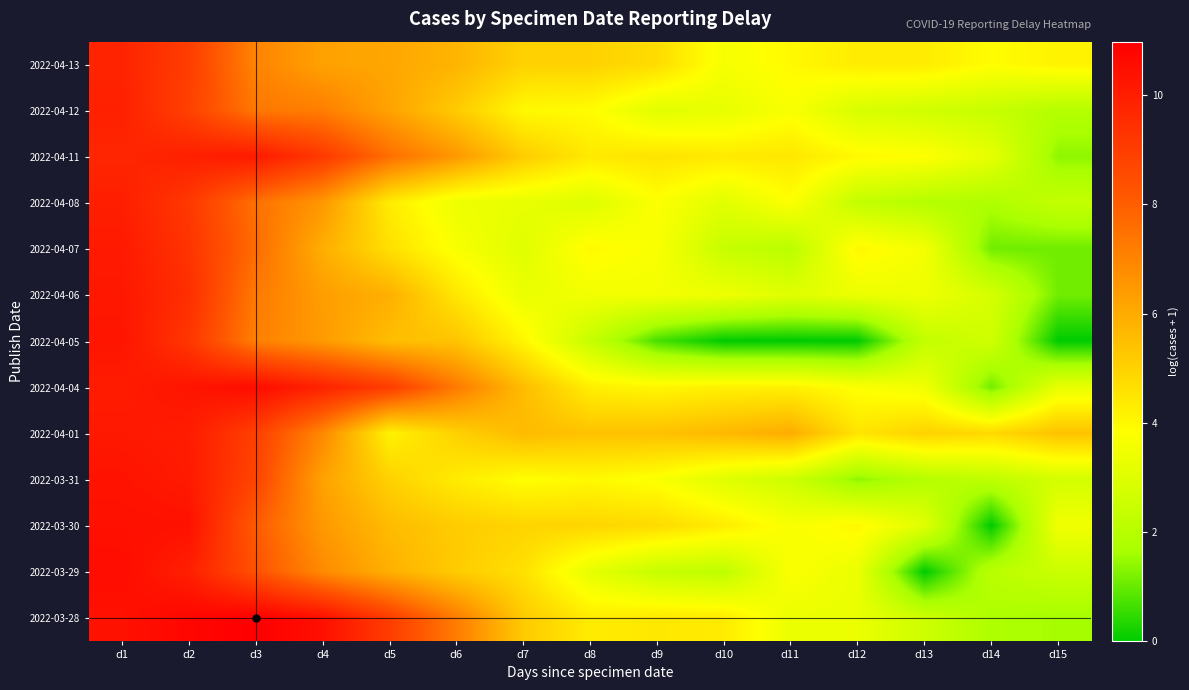

Reading right to left, extract all data points from this chart.

2022-04-13: d15=4.1	d14=3.9	d13=4.3	d12=4.3	d11=4.0	d10=3.6	d9=4.7	d8=5.0	d7=5.0	d6=5.8	d5=6.1	d4=6.2	d3=7.0	d2=9.0	d1=9.8
2022-04-12: d15=1.9	d14=2.4	d13=2.6	d12=2.8	d11=3.7	d10=3.3	d9=3.1	d8=3.9	d7=4.0	d6=5.2	d5=6.2	d4=7.2	d3=7.3	d2=8.9	d1=9.9
2022-04-11: d15=1.4	d14=3.2	d13=3.9	d12=4.0	d11=4.4	d10=4.4	d9=4.5	d8=4.4	d7=5.1	d6=6.5	d5=7.6	d4=9.1	d3=10.1	d2=9.9	d1=9.7
2022-04-08: d15=2.3	d14=1.8	d13=1.9	d12=2.3	d11=3.8	d10=3.1	d9=3.8	d8=3.0	d7=3.3	d6=3.4	d5=4.3	d4=6.5	d3=7.5	d2=9.1	d1=10.0
2022-04-07: d15=1.1	d14=1.1	d13=3.6	d12=4.0	d11=2.1	d10=2.4	d9=3.7	d8=4.0	d7=3.0	d6=3.7	d5=4.6	d4=5.9	d3=7.6	d2=9.3	d1=10.1
2022-04-06: d15=1.1	d14=2.8	d13=3.4	d12=3.4	d11=3.0	d10=3.4	d9=3.6	d8=3.5	d7=3.3	d6=4.5	d5=5.9	d4=6.3	d3=7.3	d2=9.5	d1=10.2
2022-04-05: d15=0.0	d14=2.6	d13=2.3	d12=0.0	d11=0.0	d10=0.0	d9=0.7	d8=2.4	d7=4.1	d6=5.4	d5=5.5	d4=6.4	d3=7.1	d2=9.2	d1=10.3
2022-04-04: d15=3.3	d14=1.1	d13=3.5	d12=3.8	d11=4.2	d10=4.2	d9=4.0	d8=4.2	d7=5.6	d6=7.3	d5=9.0	d4=9.9	d3=10.6	d2=10.3	d1=10.1
2022-04-01: d15=5.4	d14=4.8	d13=5.0	d12=4.5	d11=6.0	d10=5.7	d9=5.4	d8=5.4	d7=5.6	d6=5.0	d5=4.2	d4=6.9	d3=8.9	d2=10.0	d1=10.2
2022-03-31: d15=2.7	d14=2.2	d13=1.9	d12=1.4	d11=2.6	d10=3.0	d9=3.7	d8=4.0	d7=3.9	d6=4.3	d5=5.0	d4=6.2	d3=8.8	d2=10.1	d1=10.3
2022-03-30: d15=3.5	d14=0.0	d13=3.1	d12=4.0	d11=3.7	d10=4.3	d9=4.8	d8=4.9	d7=4.9	d6=5.2	d5=5.6	d4=6.5	d3=8.1	d2=10.4	d1=10.4
2022-03-29: d15=2.5	d14=2.1	d13=0.0	d12=3.3	d11=3.8	d10=2.2	d9=2.4	d8=3.2	d7=4.6	d6=5.2	d5=5.9	d4=6.8	d3=8.3	d2=9.9	d1=10.5
2022-03-28: d15=1.6	d14=1.8	d13=2.6	d12=3.3	d11=3.4	d10=4.3	d9=4.4	d8=4.3	d7=5.2	d6=7.2	d5=9.0	d4=10.4	d3=11.0	d2=10.7	d1=10.4